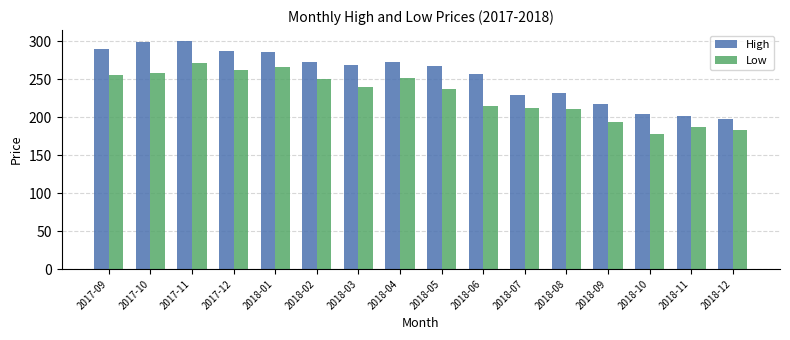

What is the difference between the highest and lowest values at 2018-07?

17.0